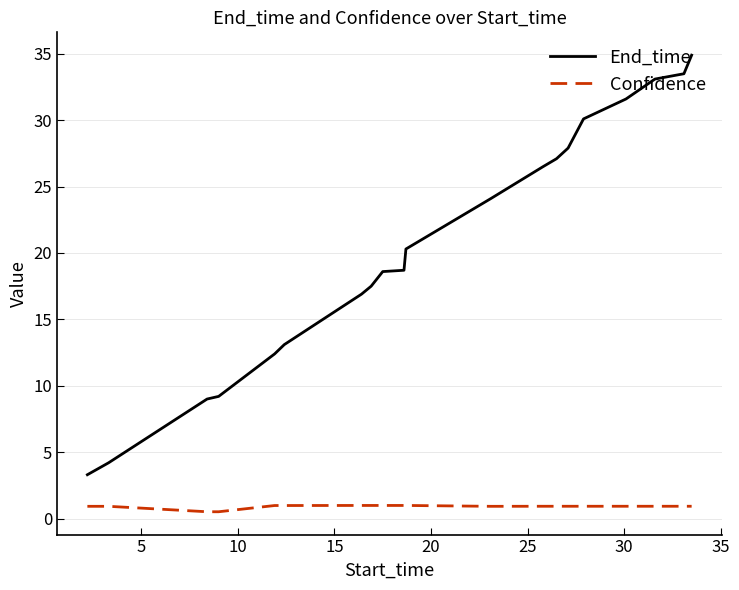

What is the sum of all End_time values?

412.0